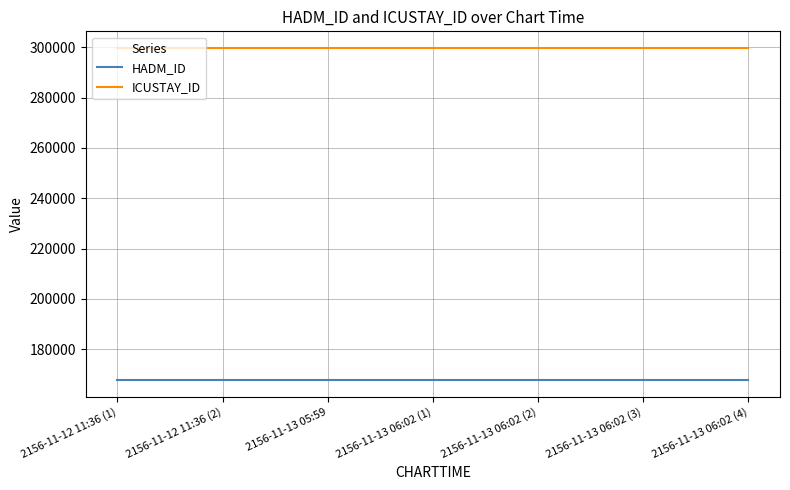

List the series in order of their peak value, highest first.

ICUSTAY_ID, HADM_ID